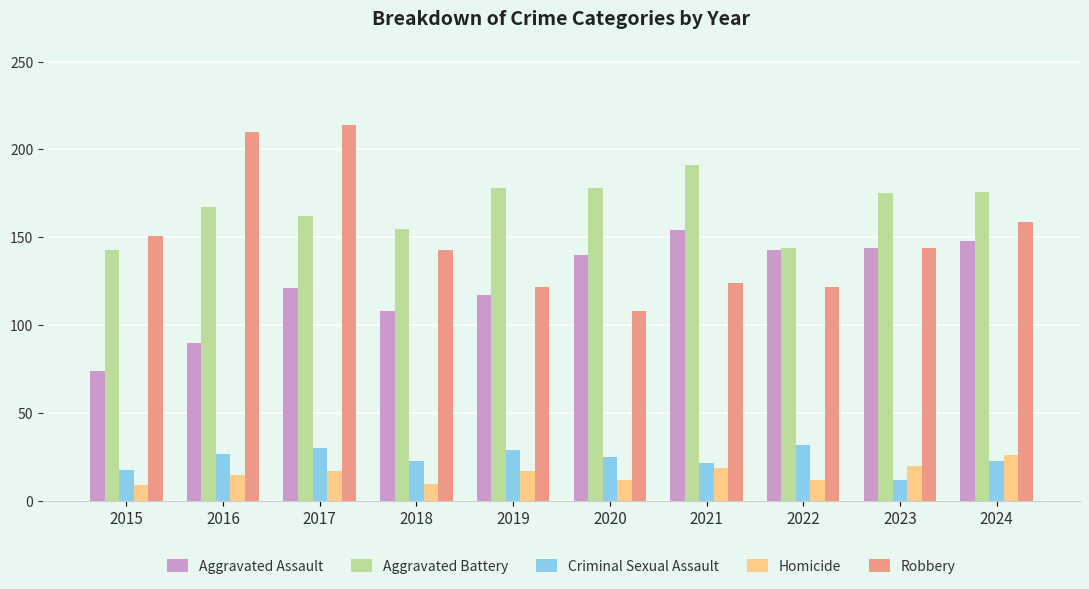

Which series has the largest total across all categories?

Aggravated Battery